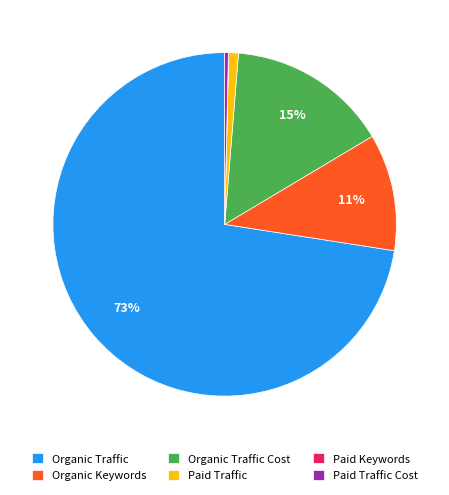

To the nearest percent, what is the combined percentage of Organic Traffic Cost and Organic Keywords?

26%